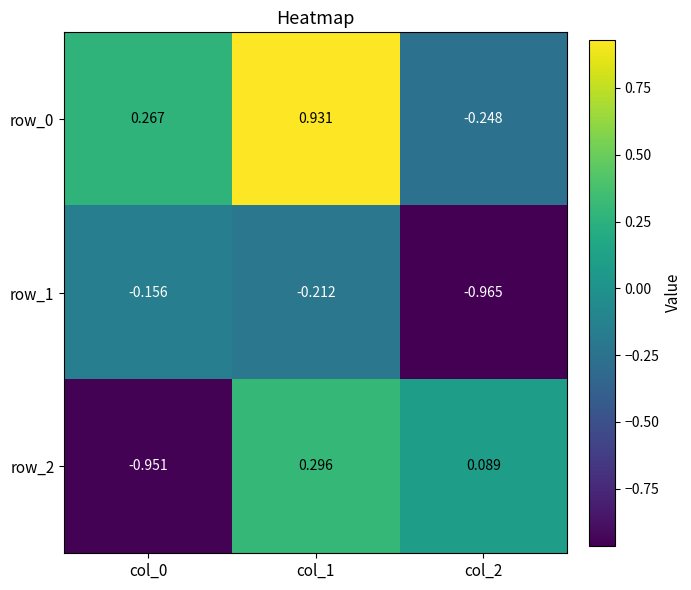

Is the value of row_2 at col_0 greater than the value of row_1 at col_0?

No